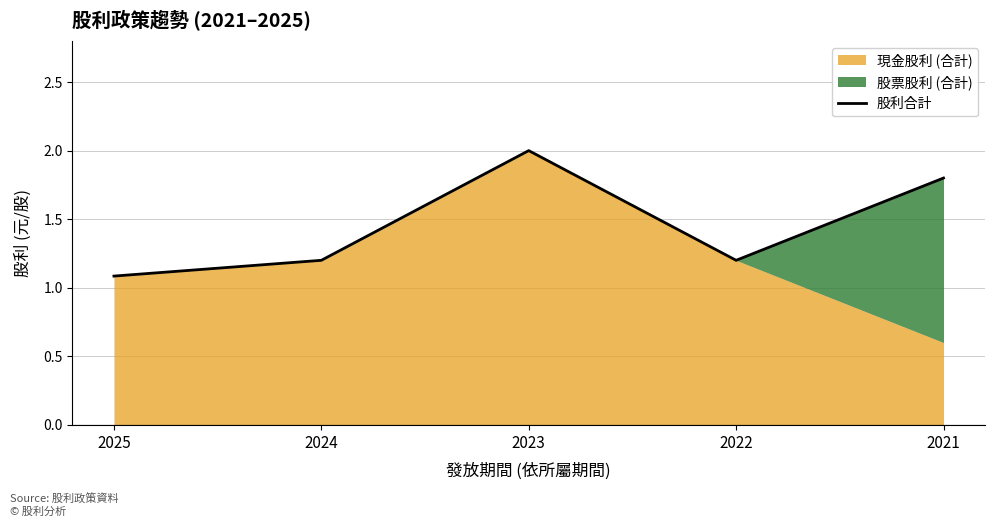

Rank the categories by value from lowest to highest.

2025, 2024, 2022, 2021, 2023